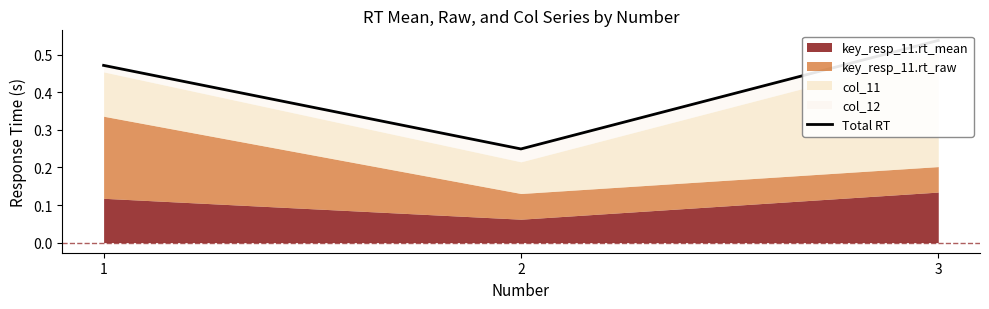

The chart shows a value of 0.5 at 1. True or false?

True